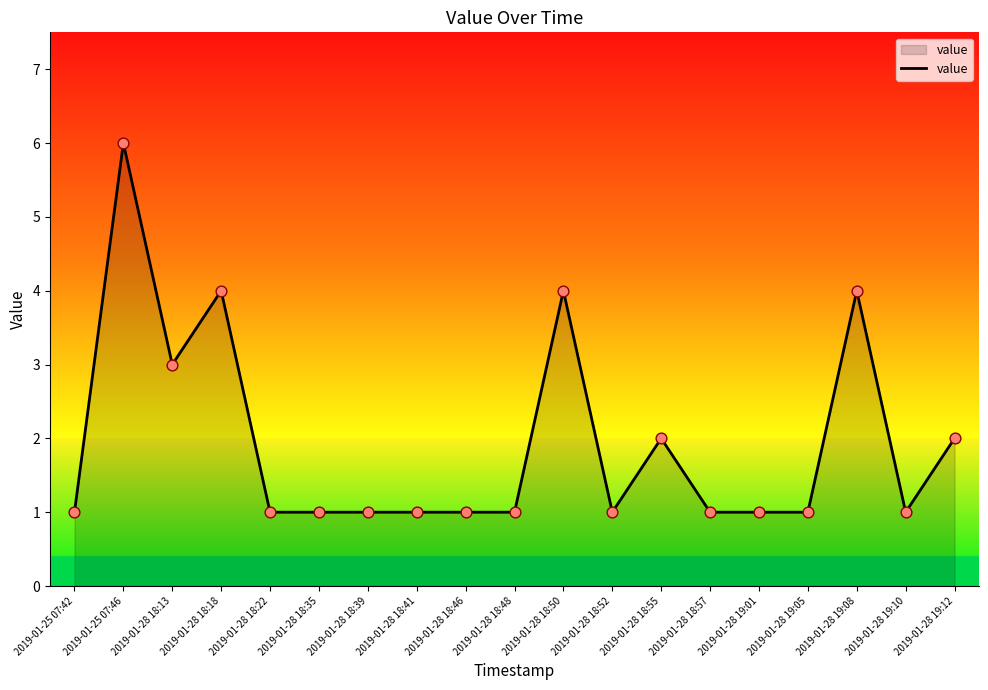

Which has a higher value, 2019-01-28 18:13 or 2019-01-28 19:08?

2019-01-28 19:08